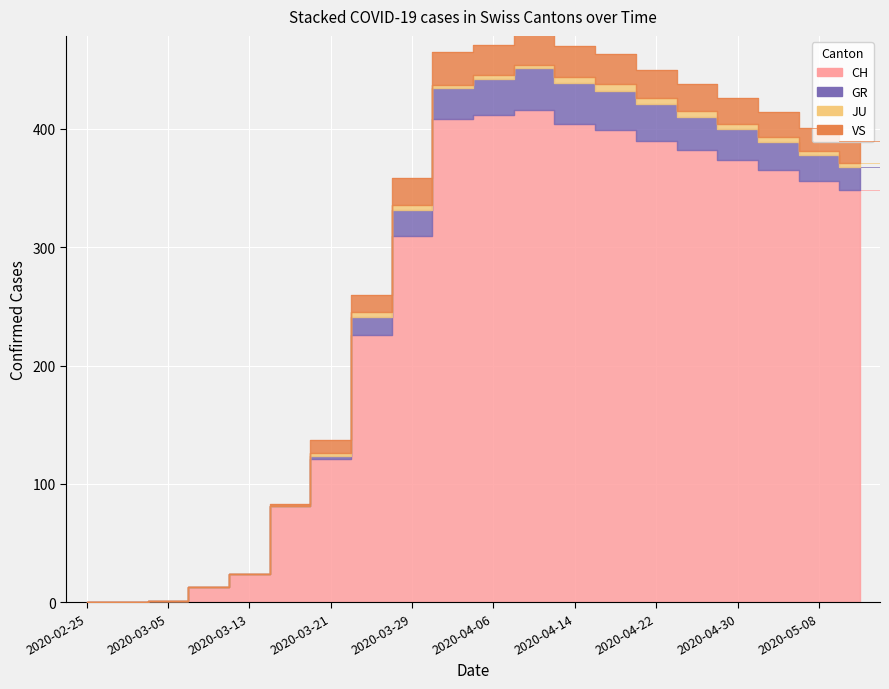

Where does the JU series first go above 3?

2020-03-25